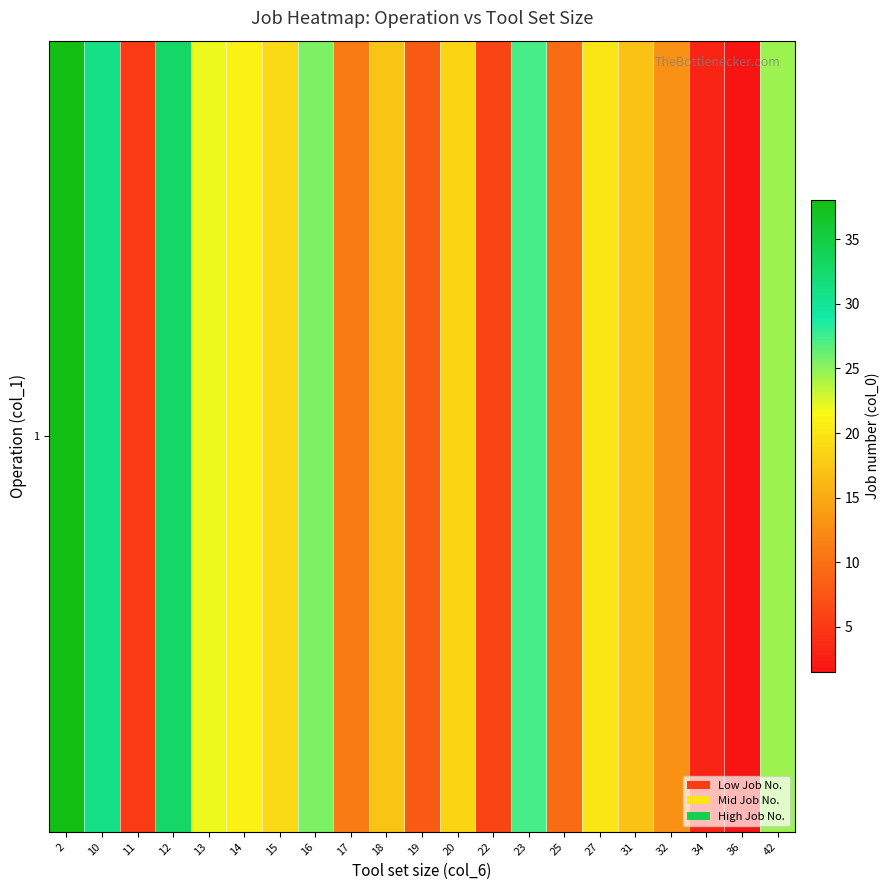

Between 15 and 27, which is larger?

27